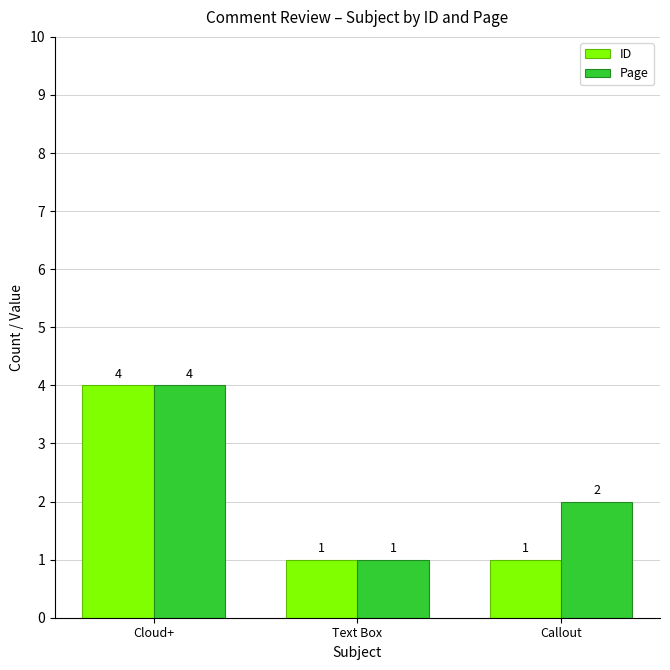

What is the difference between the maximum and minimum values in the Page series?

3